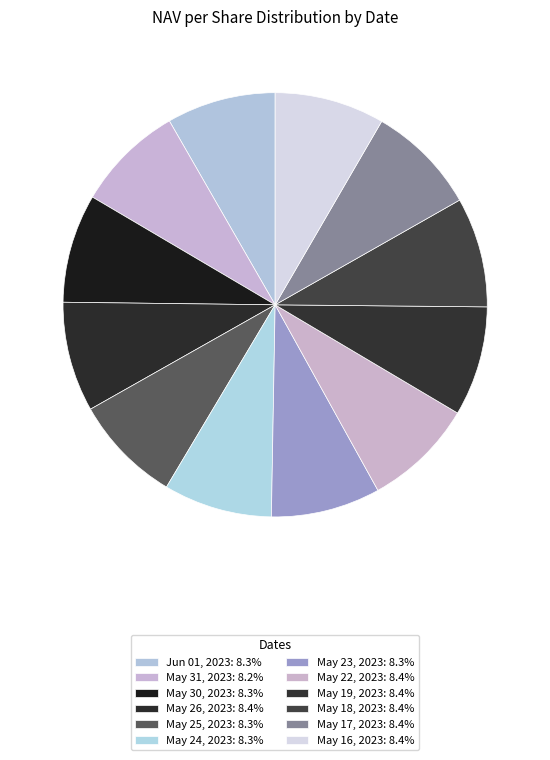

Rank the categories by value from highest to lowest.

May 22, 2023, May 17, 2023, May 26, 2023, May 16, 2023, May 18, 2023, May 19, 2023, May 23, 2023, Jun 01, 2023, May 30, 2023, May 24, 2023, May 25, 2023, May 31, 2023